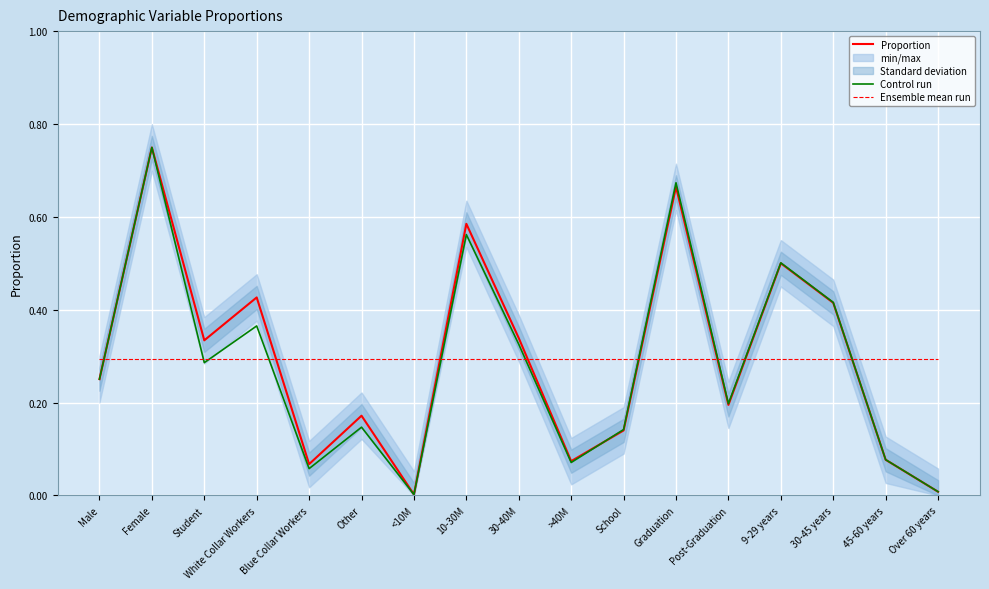

Which series has the largest range (max minus min)?

Control run